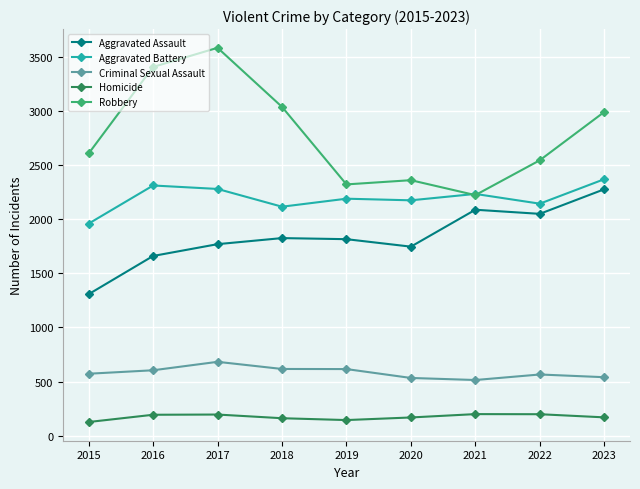

Which series changed the most between 2018 and 2019?

Robbery